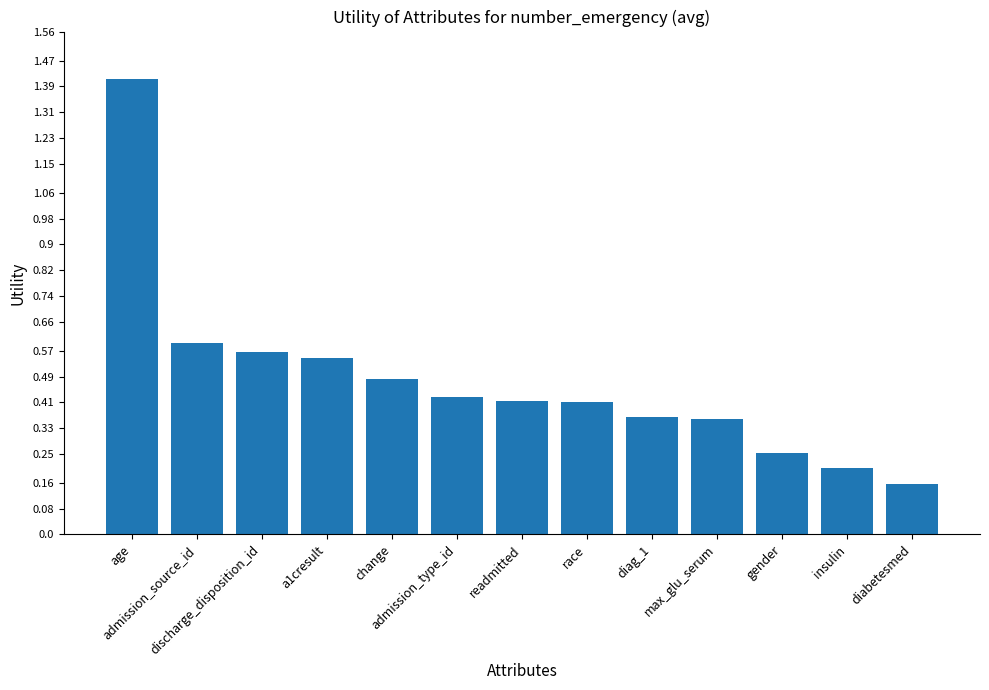

At which label is the value closest to 0?

diabetesmed